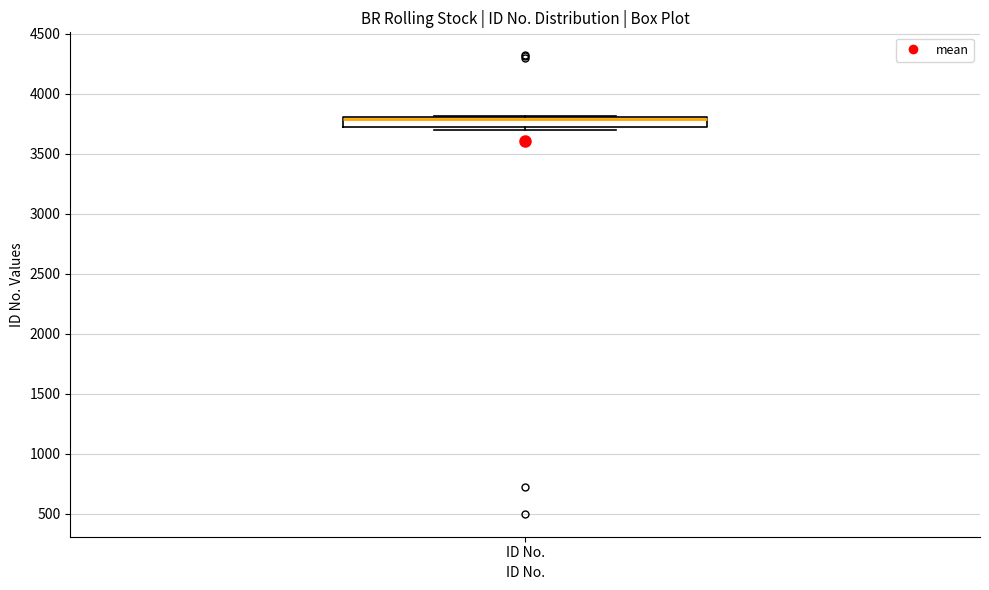

Transcribe this box plot: give where the median line is, the range the box spans, and where the two whiskers end, as read against the y-axis. The values are not printed on the chart, so give them approximately, as read against the axis.

median 3800 (drawn on the box's upper edge), box 3700 to 3800, whiskers 3700 (just below the box's lower edge) to 3800